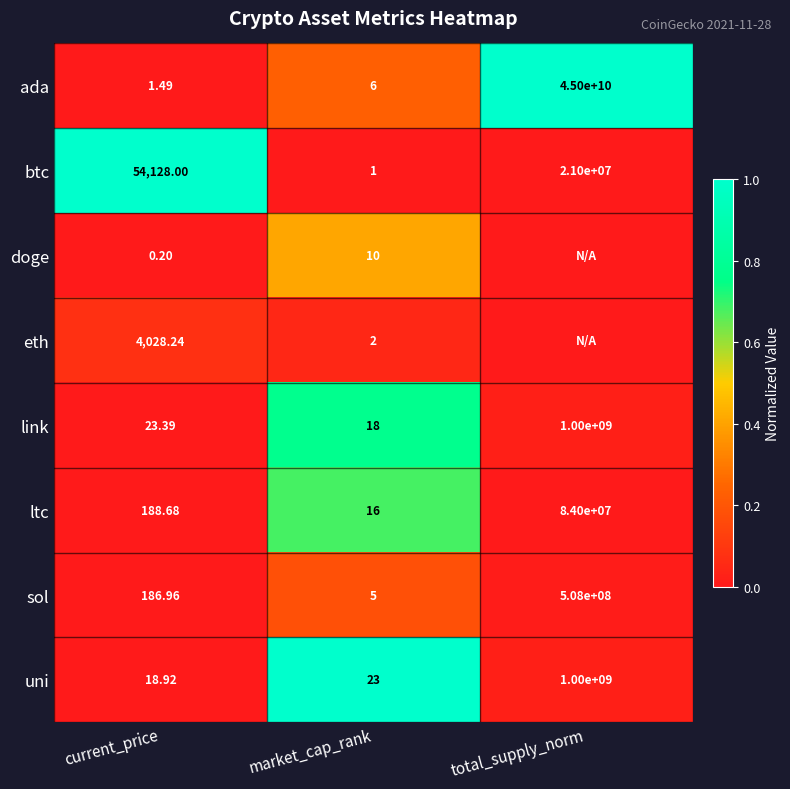

Count the number of categories in the chart.

3